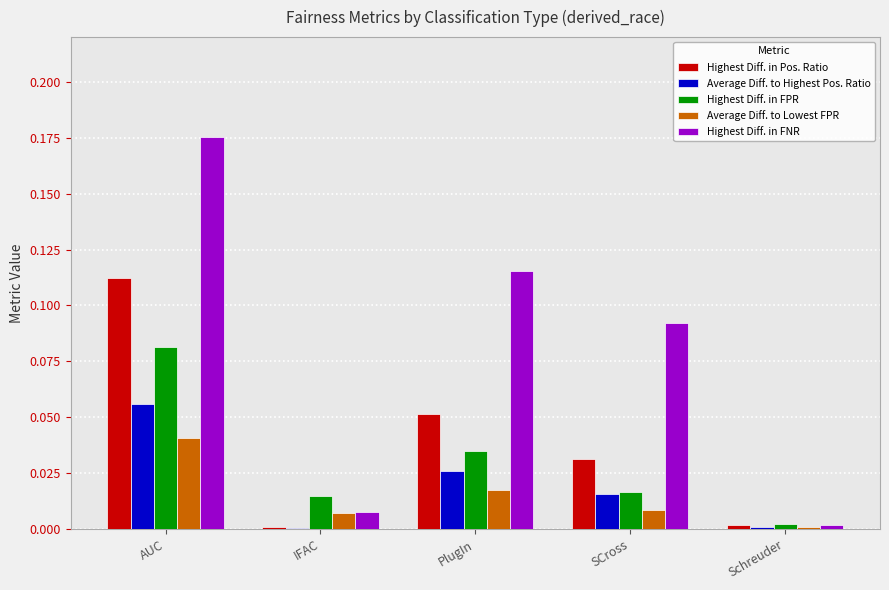

Which category has the highest value in the Highest Diff. in FNR series?

AUC